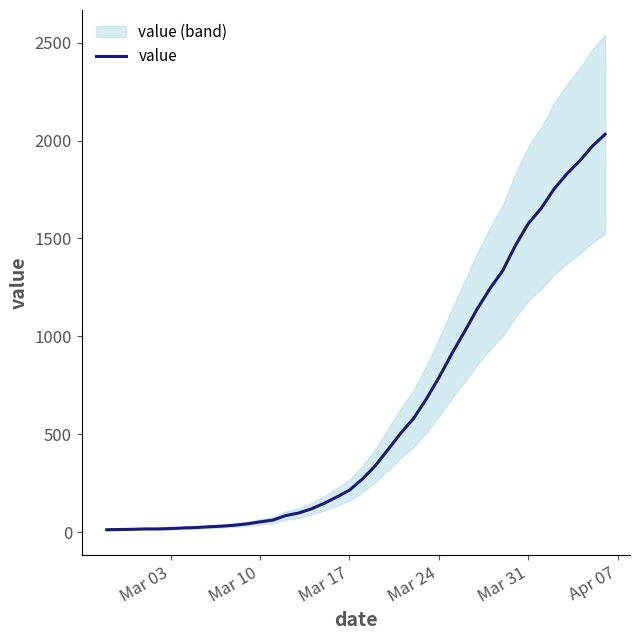

How many distinct data groups are displayed?

1